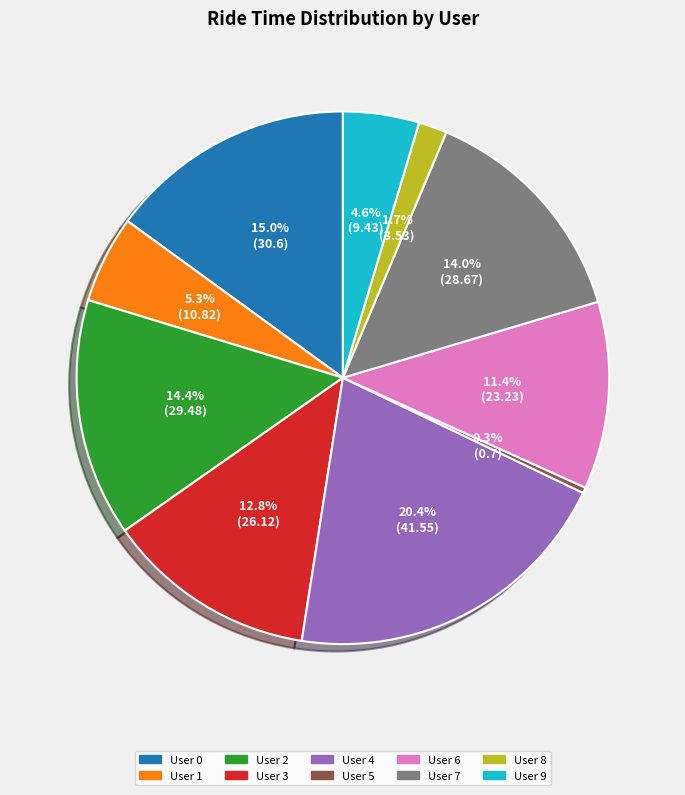

To the nearest percent, what is the combined percentage of User 5 and User 0?

15%